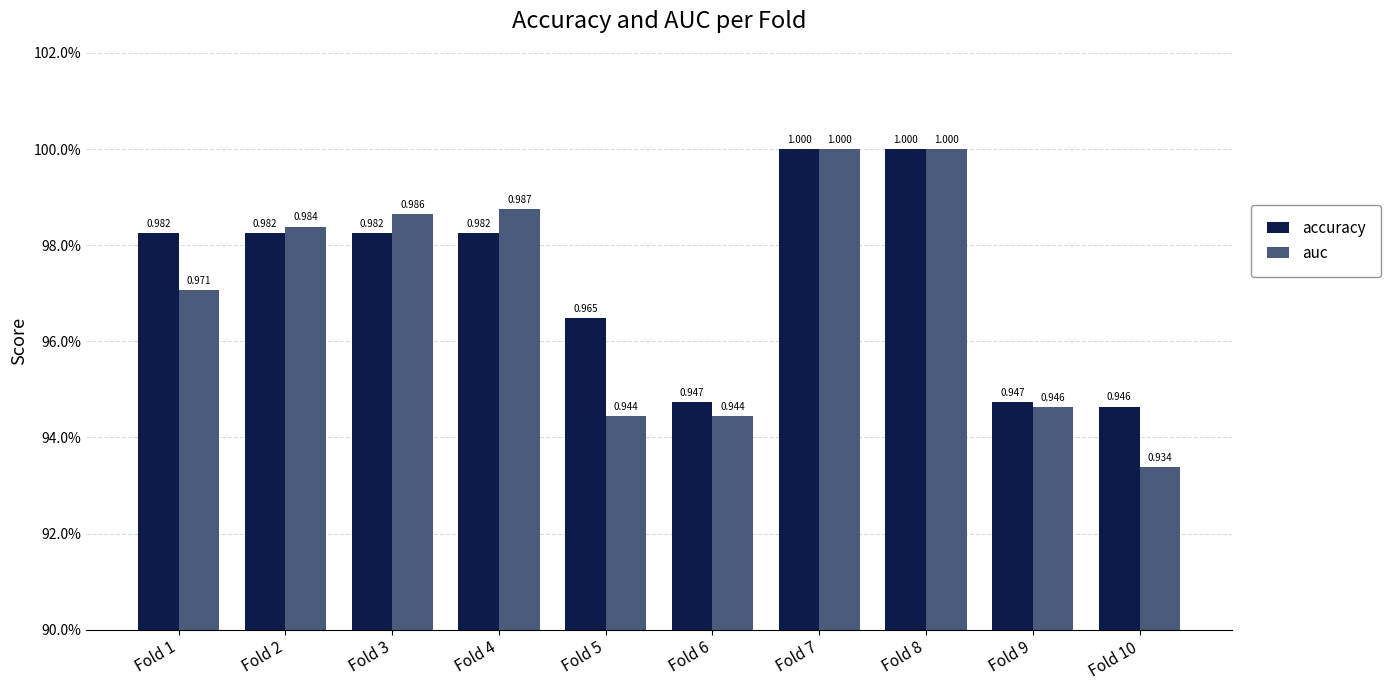

Count the accuracy values in the range 0 to 1.

10